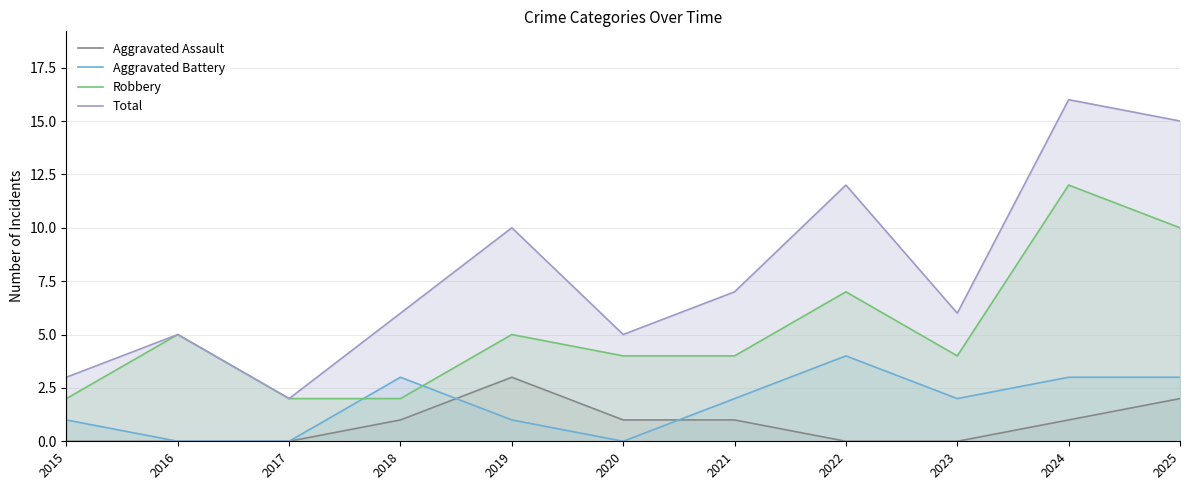

Reading right to left, what are all the values shown in this chart?

Aggravated Assault: 2	1	0	0	1	1	3	1	0	0	0
Aggravated Battery: 3	3	2	4	2	0	1	3	0	0	1
Robbery: 10	12	4	7	4	4	5	2	2	5	2
Total: 15	16	6	12	7	5	10	6	2	5	3